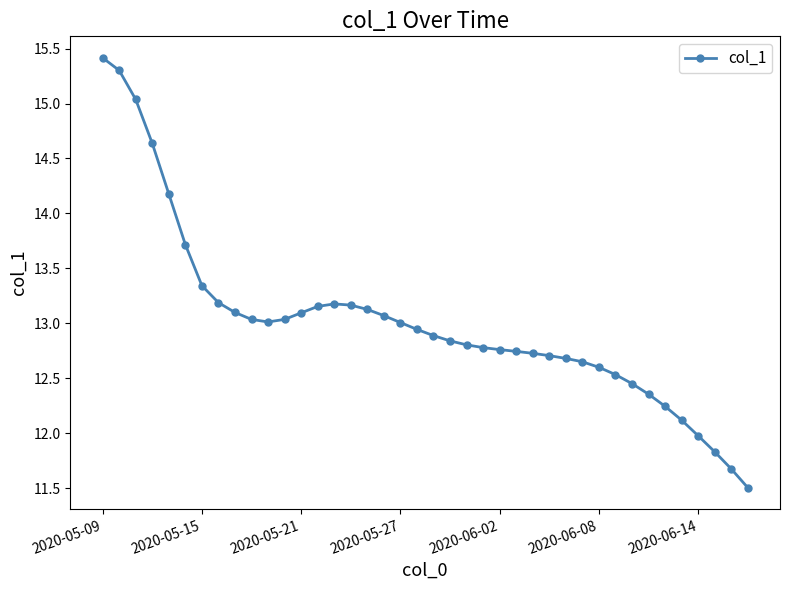

What is the sum of all values?

520.6